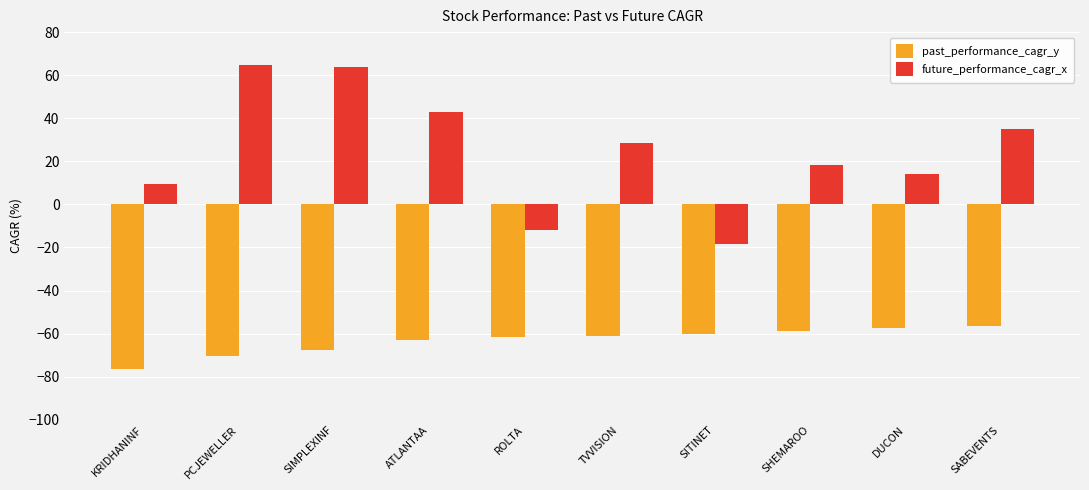

What is the label of the 8th bar from the right?

SIMPLEXINF